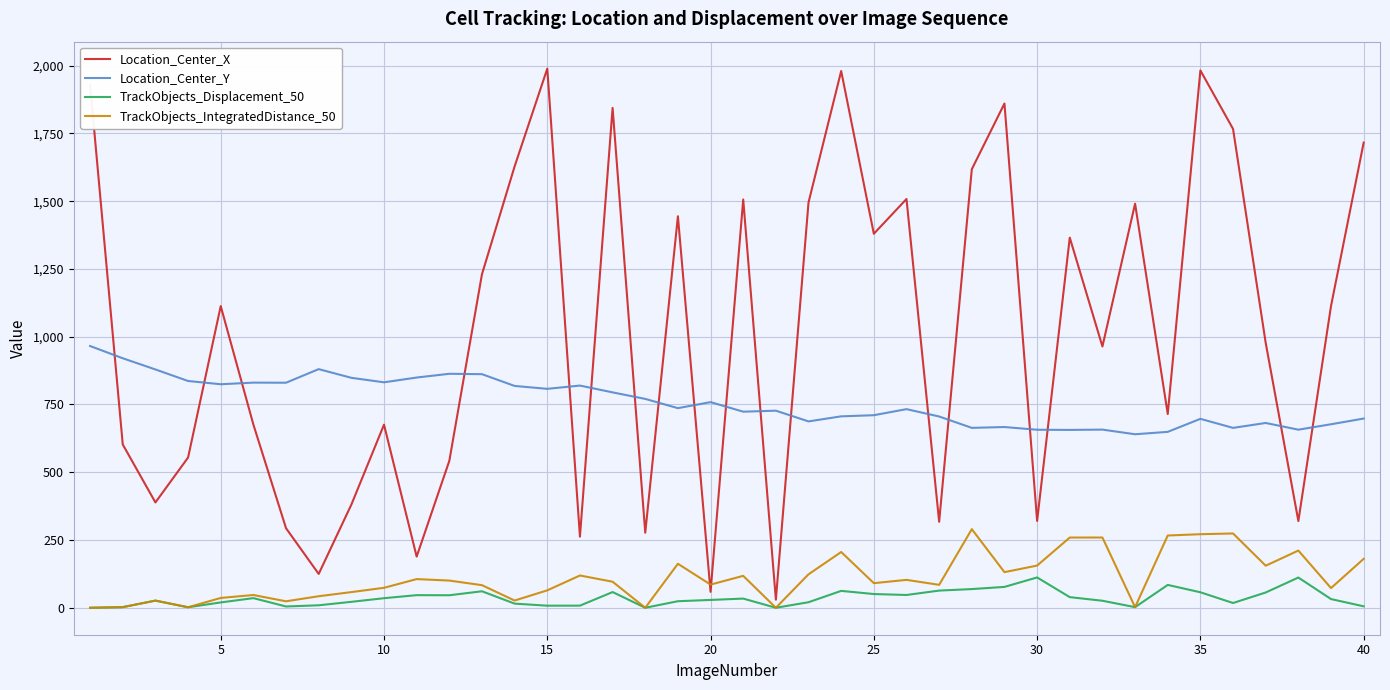

True or false: Location_Center_Y and TrackObjects_IntegratedDistance_50 cross at least once.

False